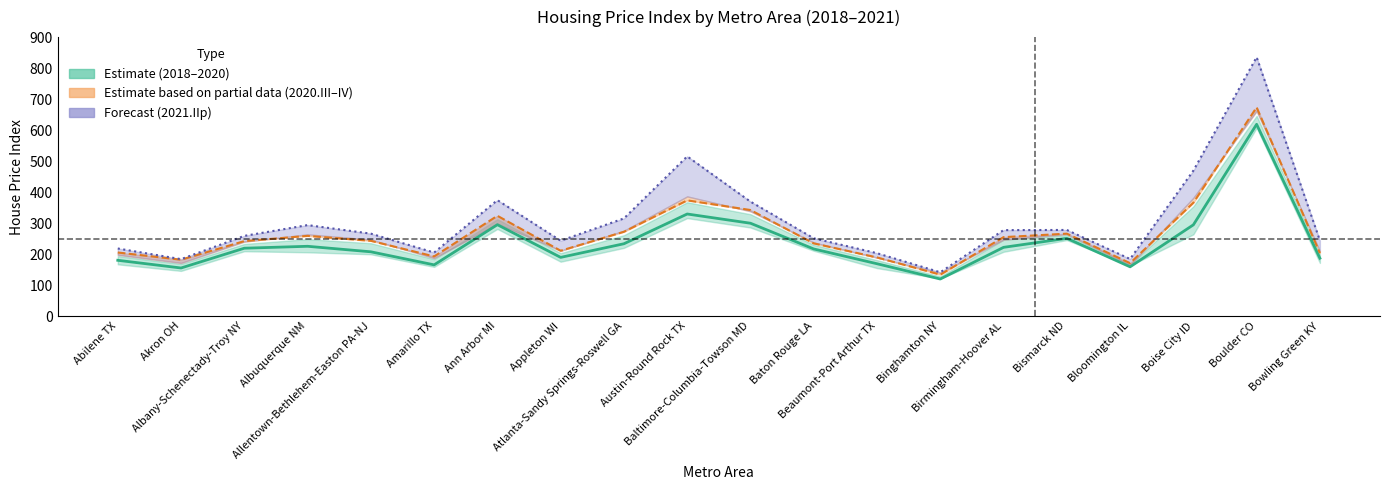

True or false: 2021.IIp (forecast) and 2020.III cross at least once.

False